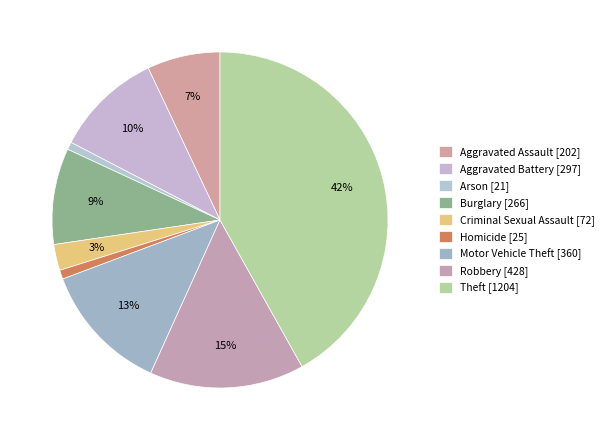

Which slice is the smallest?

Arson